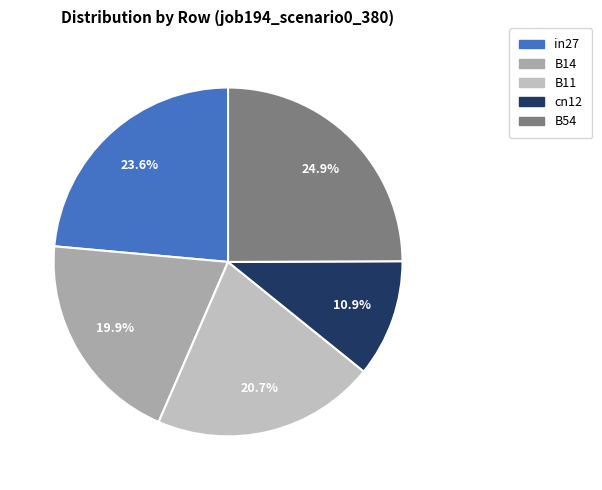

To the nearest percent, what percentage of the pie is B54?

25%